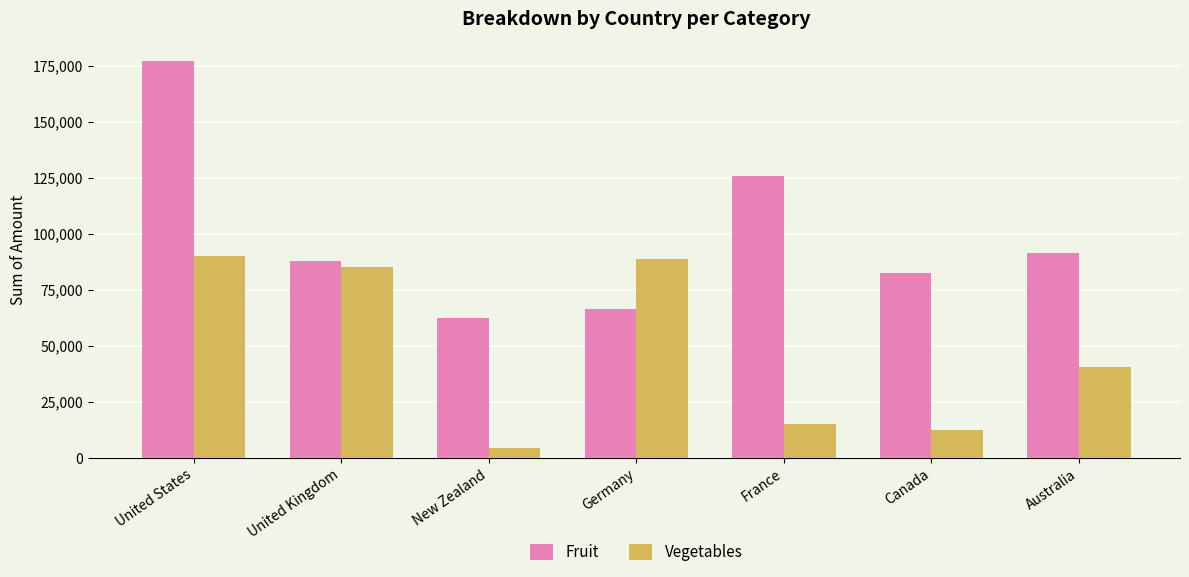

The value of Vegetables at United Kingdom is 85351. True or false?

True